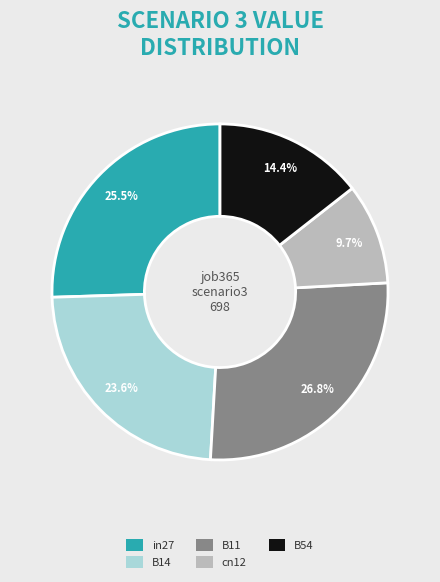

Is it true that B54 is 4% of the pie?

False